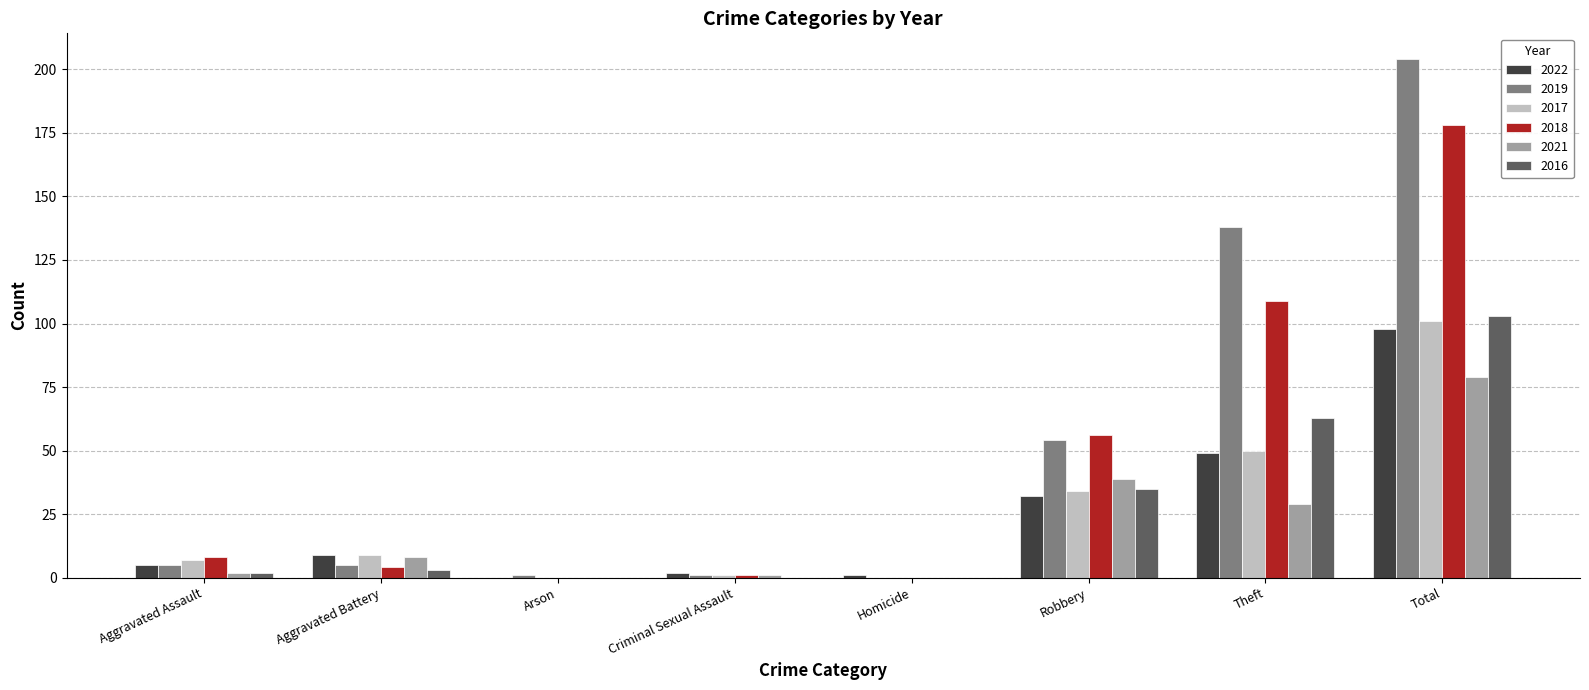

Which category has the highest value in the 2021 series?

Total